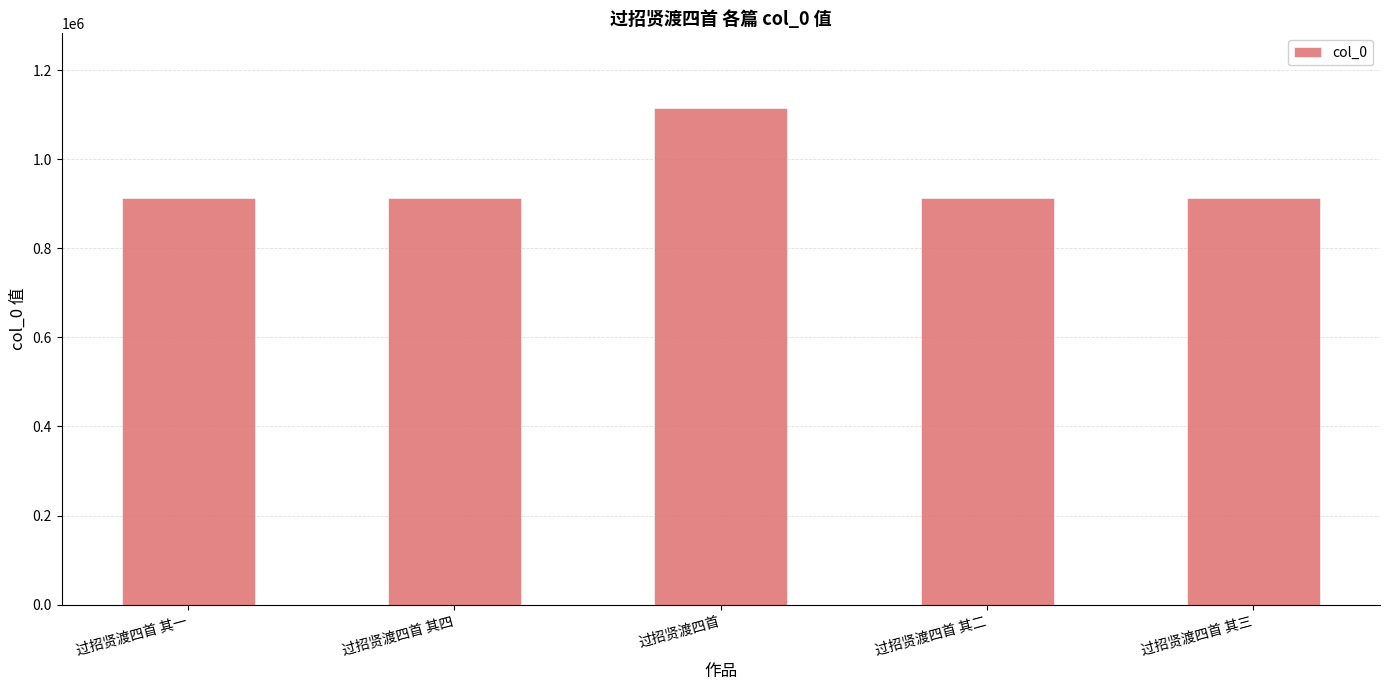

What is the change in value from 过招贤渡四首 其一 to 过招贤渡四首 其三?

-2